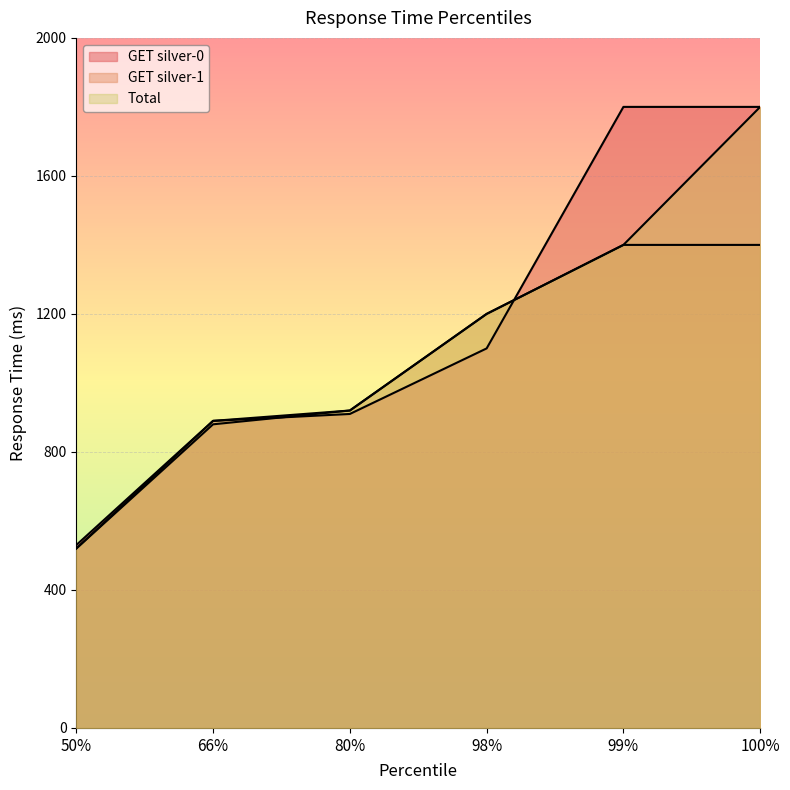

Reading right to left, what are all the values shown in this chart?

GET silver-0: 1800	1800	1100	910	890	530
GET silver-1: 1400	1400	1200	920	880	520
Total: 1800	1400	1200	920	890	520